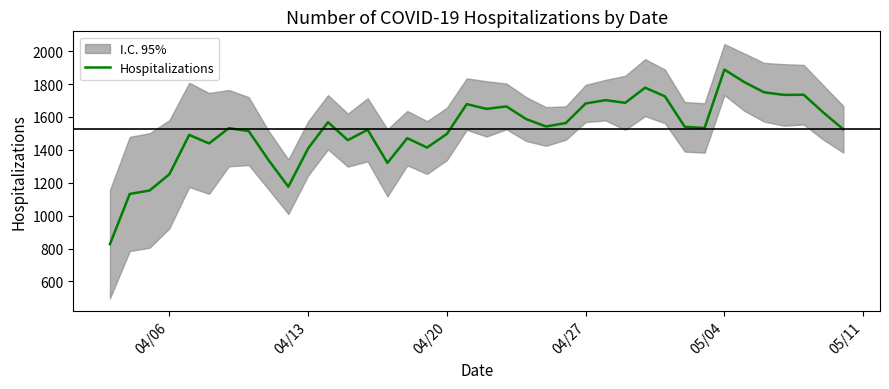

How many data points are less than 1540?

19